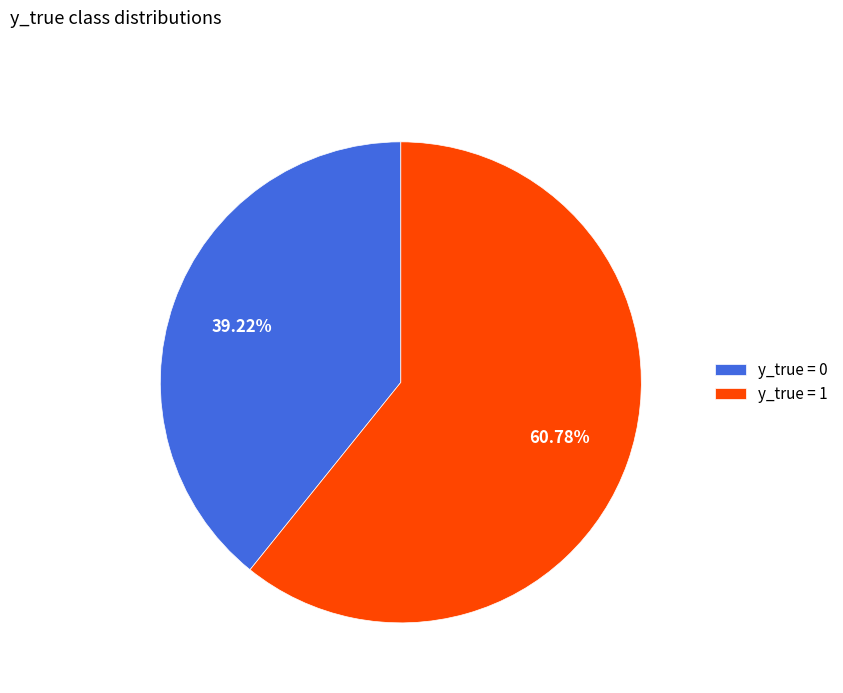

Is there any slice that represents more than half of the pie?

Yes